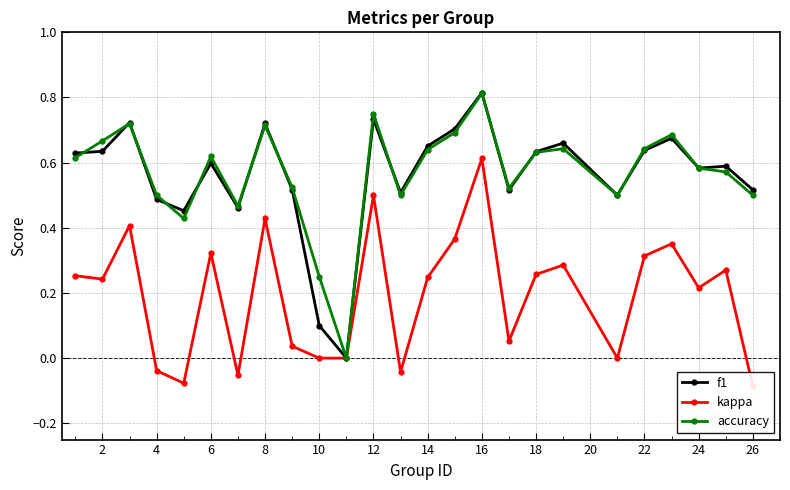

Reading left to right, list all the values displayed in this chart.

f1: 0.6	0.6	0.7	0.5	0.5	0.6	0.5	0.7	0.5	0.1	0.0	0.7	0.5	0.7	0.7	0.8	0.5	0.6	0.7	0.5	0.6	0.7	0.6	0.6	0.5
kappa: 0.3	0.2	0.4	-0.0	-0.1	0.3	-0.1	0.4	0.0	0.0	0.0	0.5	-0.0	0.2	0.4	0.6	0.1	0.3	0.3	0.0	0.3	0.4	0.2	0.3	-0.1
accuracy: 0.6	0.7	0.7	0.5	0.4	0.6	0.5	0.7	0.5	0.2	0.0	0.8	0.5	0.6	0.7	0.8	0.5	0.6	0.6	0.5	0.6	0.7	0.6	0.6	0.5